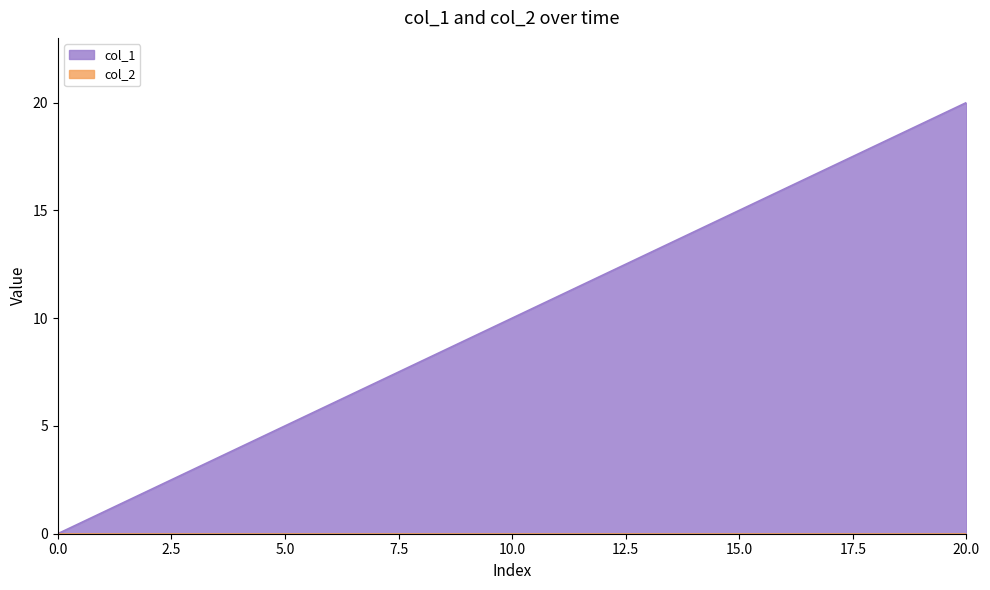

True or false: the data shows 3 at 7.

False